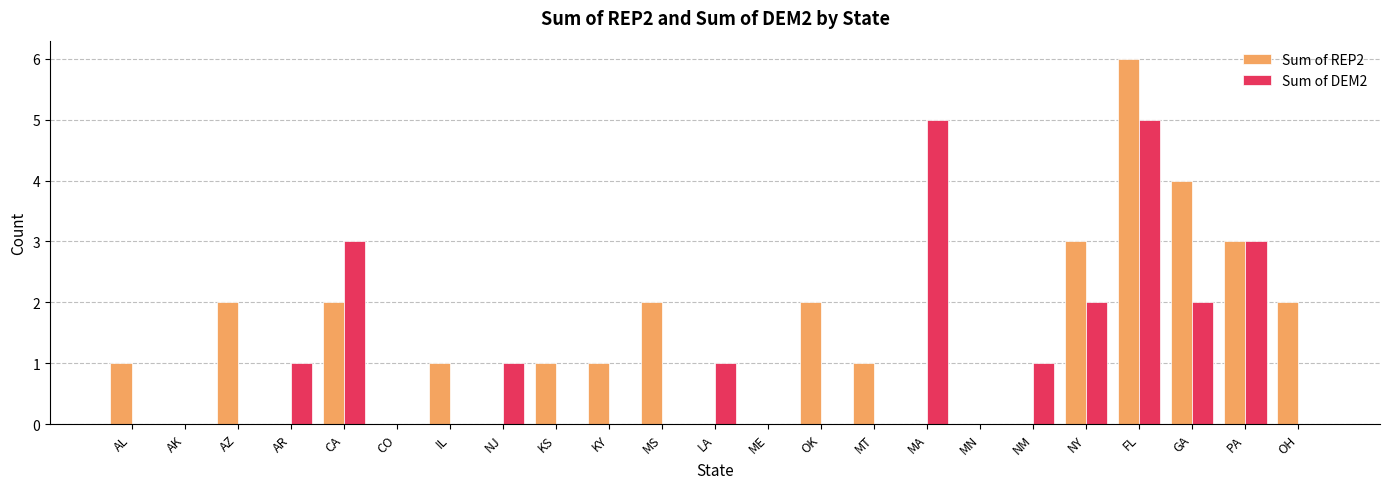

Are the bars grouped side by side (vs. stacked)?

Yes